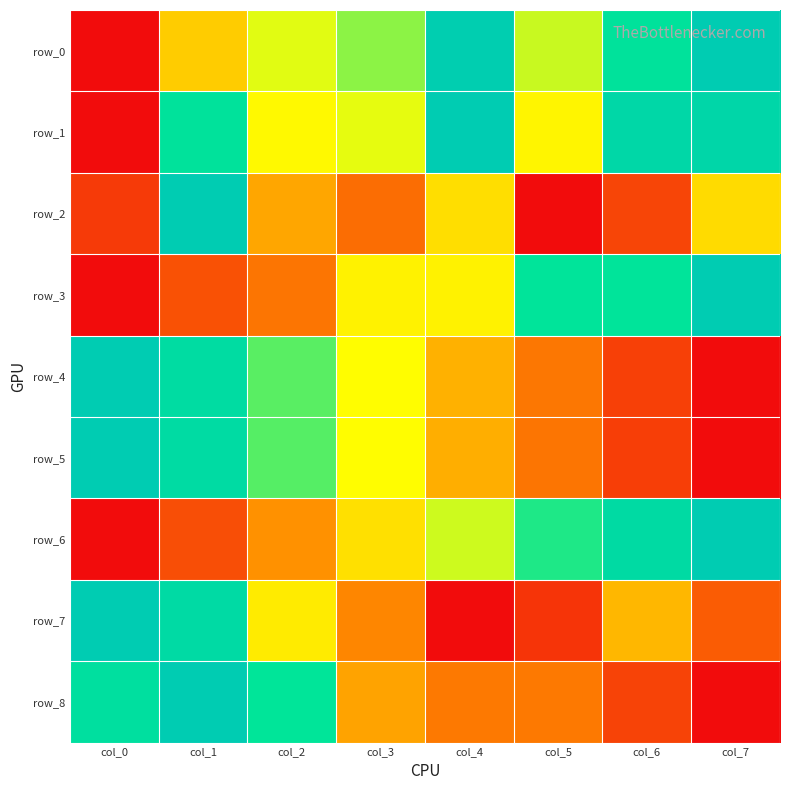

Is the value of row_7 at col_7 greater than the value of row_0 at col_2?

No